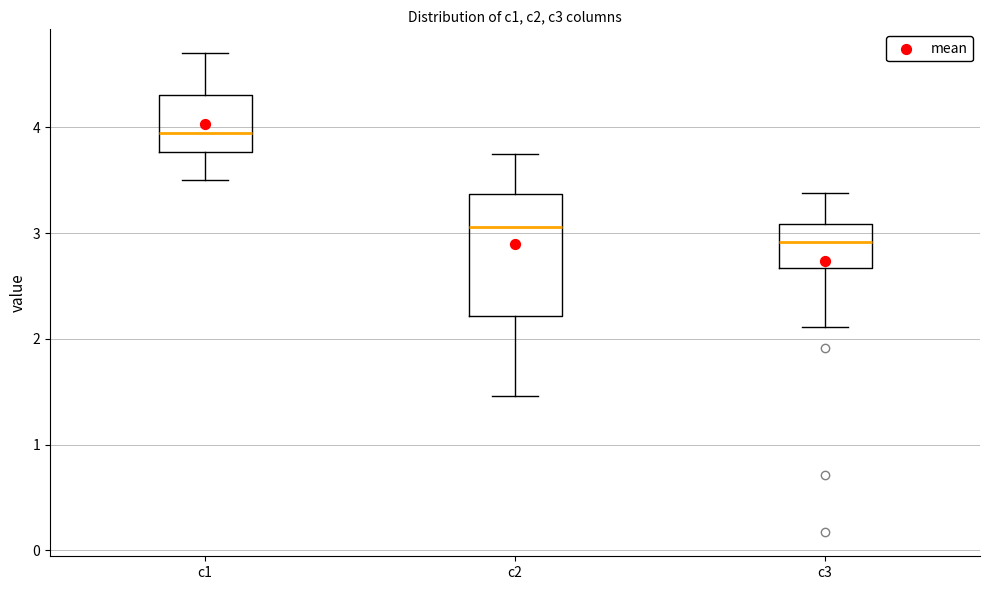

Reading left to right, transcribe this box plot: for each box, give where its median line is, the range the box spans, and where its two whiskers end, as read against the y-axis. The values are not printed on the chart, so give them approximately, as read against the axis.

c1: median 3.9, box 3.8 to 4.3, whiskers 3.5 to 4.7
c2: median 3.1, box 2.2 to 3.4, whiskers 1.5 to 3.7
c3: median 2.9, box 2.7 to 3.1, whiskers 2.1 to 3.4